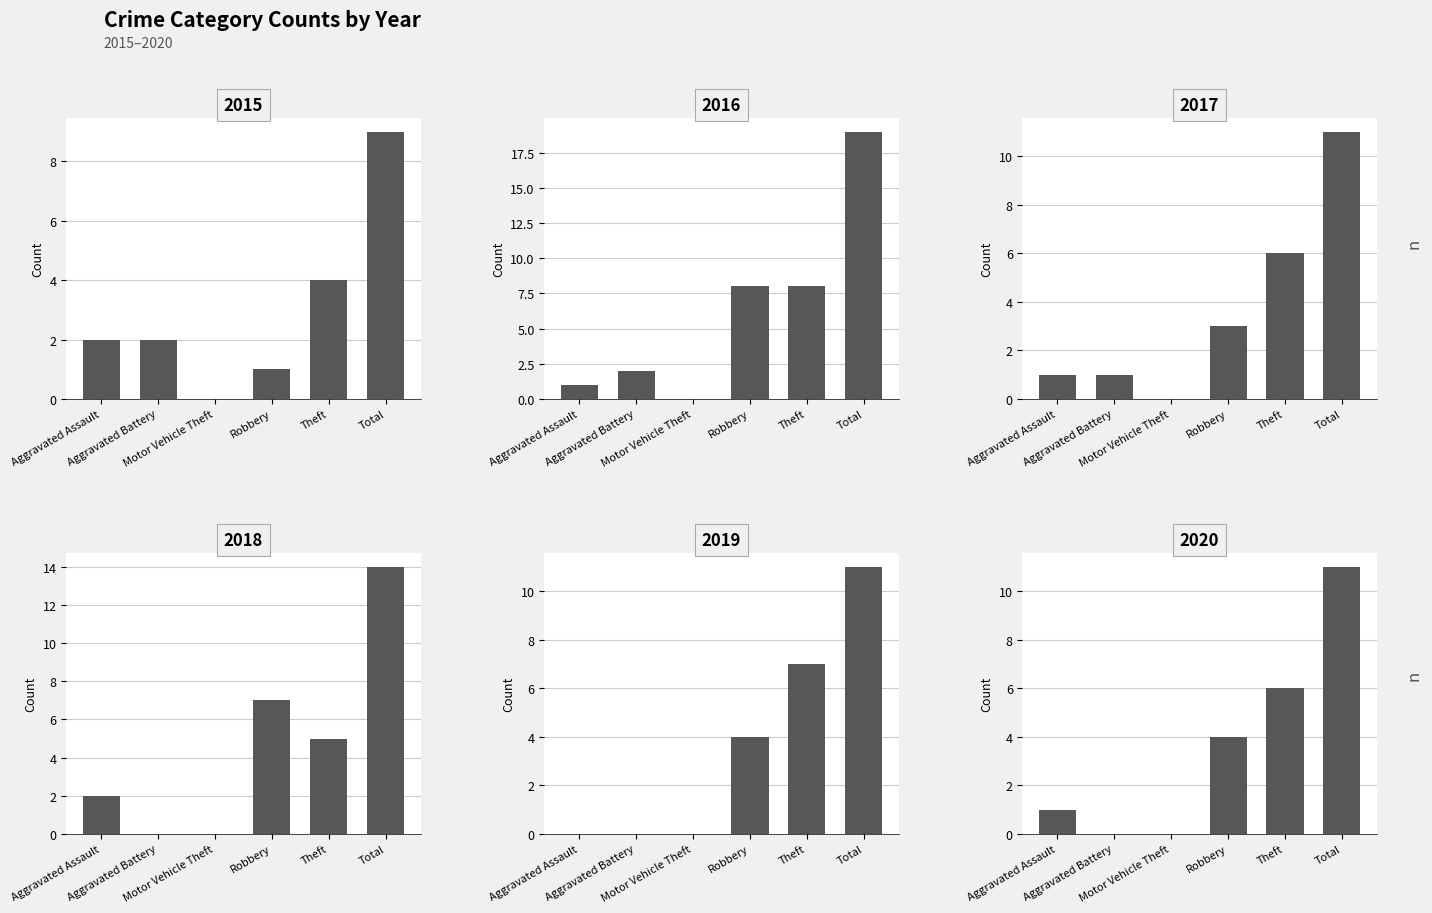

What is the difference between the maximum and second lowest values in the 2015 series?

8